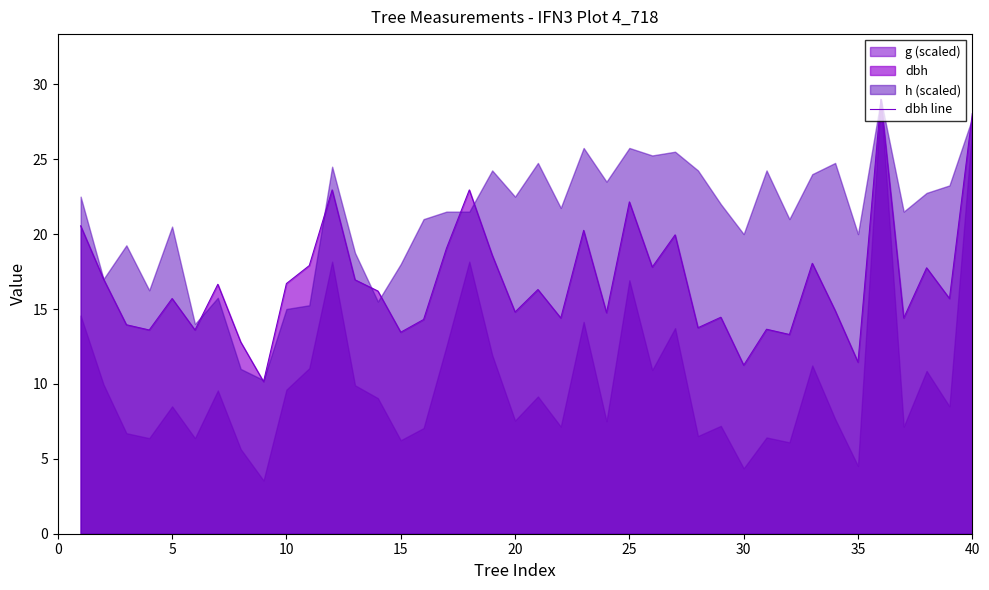

How many values are below 16?

20